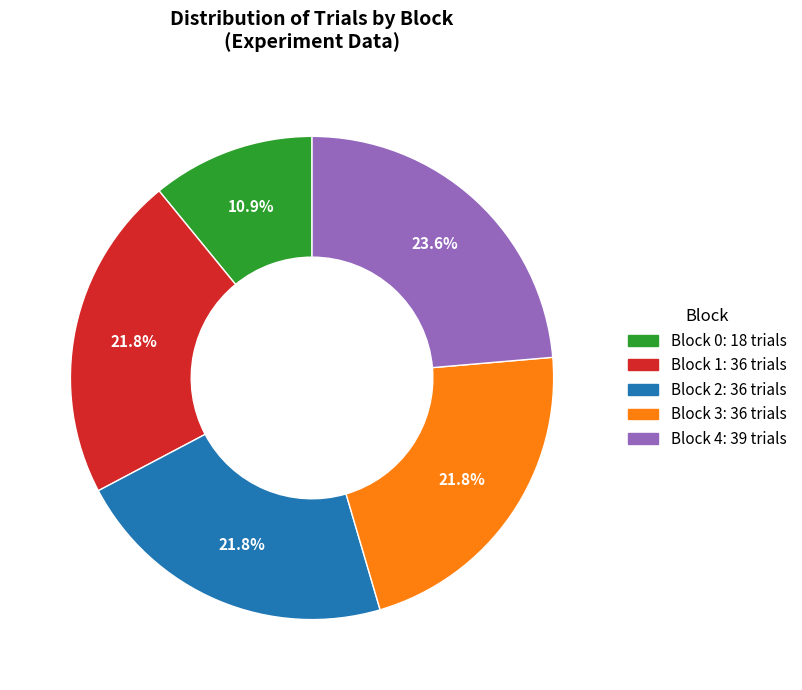

Does any single category account for the majority?

No